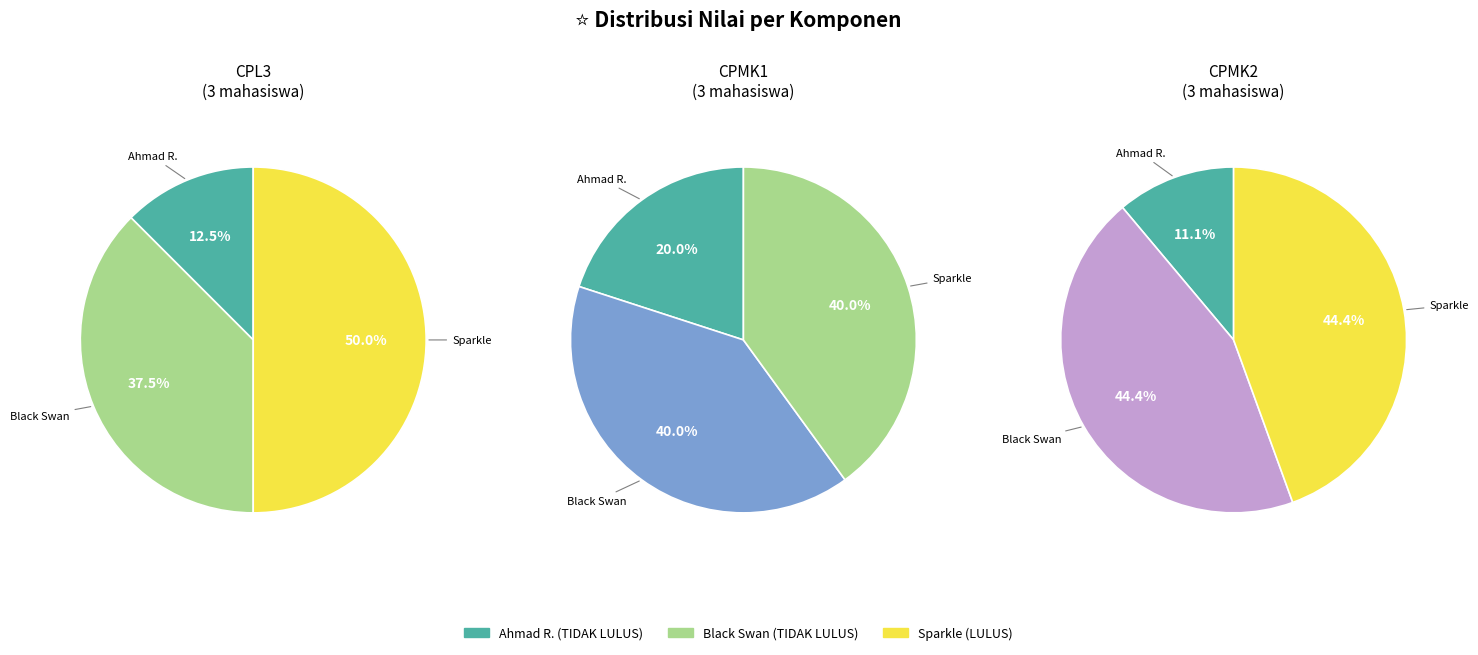

To the nearest percent, what portion does Black Swan represent?

44%